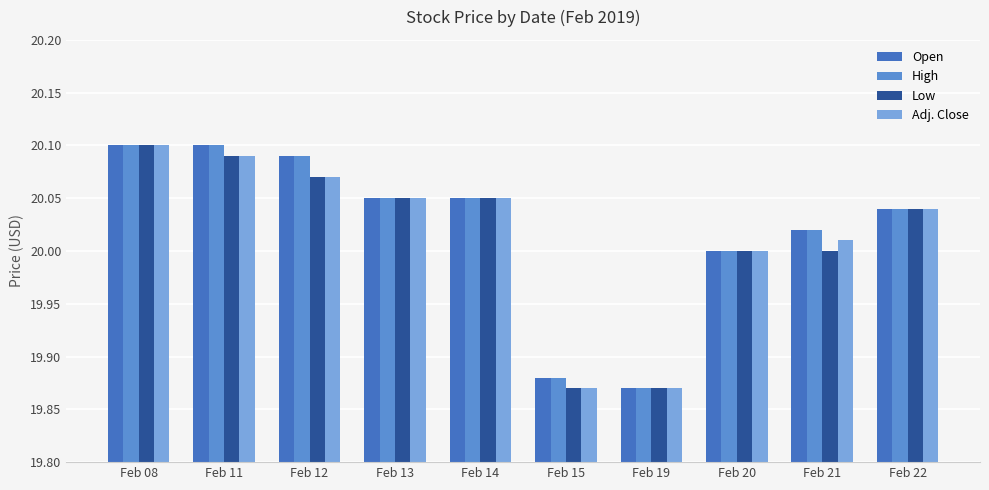

Which series has the largest total across all categories?

Open